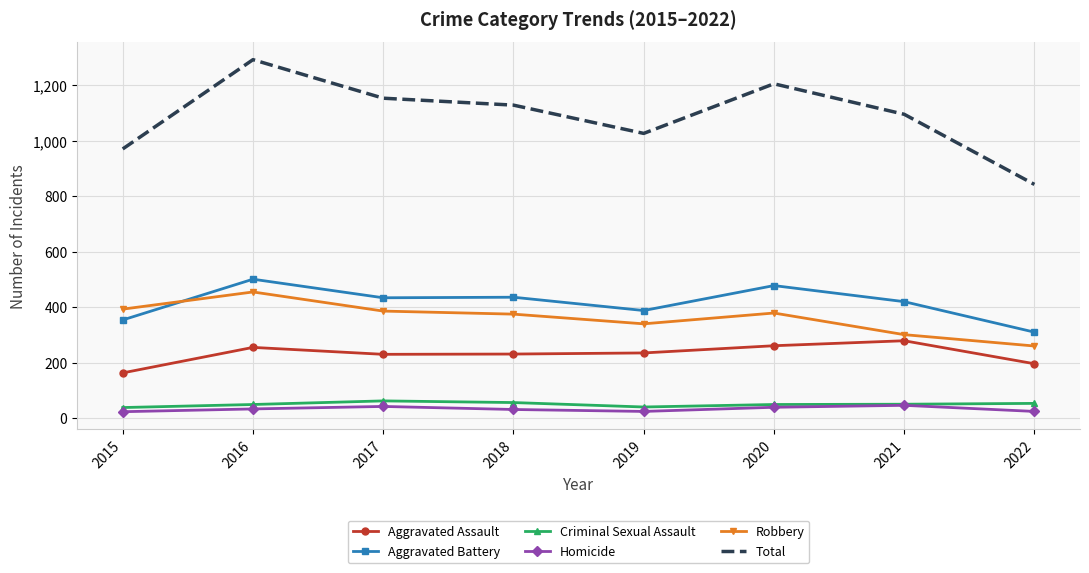

How many values in the Aggravated Assault series are below 235?

4